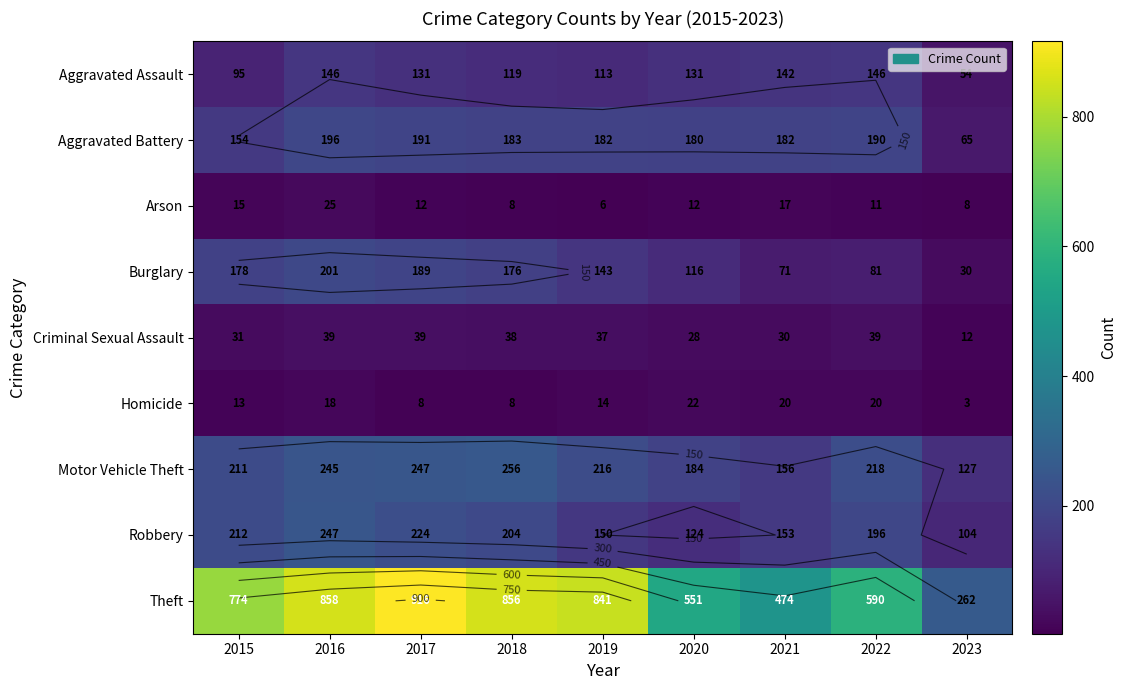

Which series has the widest spread of values?

Theft